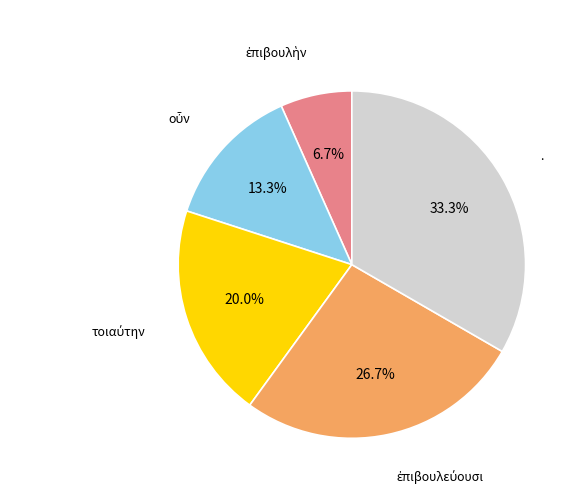

Which category has the biggest portion of the pie?

.